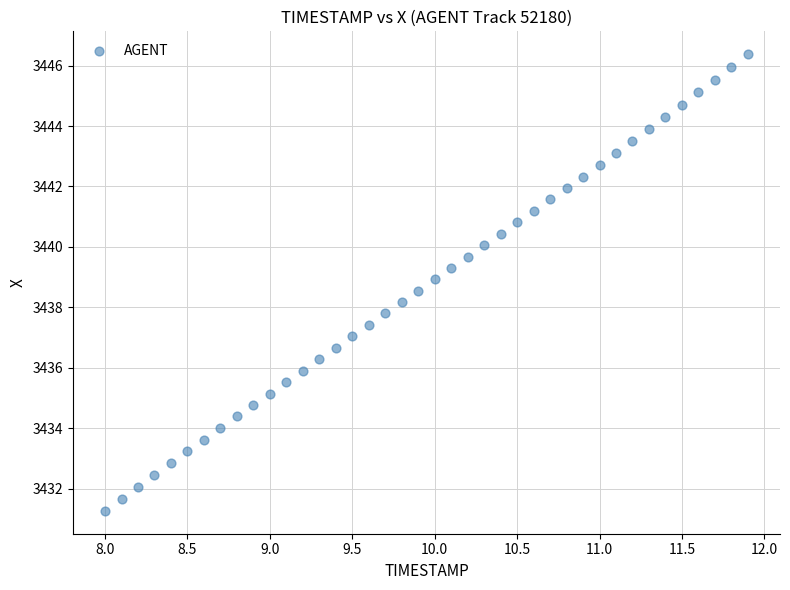

What is the range of Y values (max minus min)?

15.1